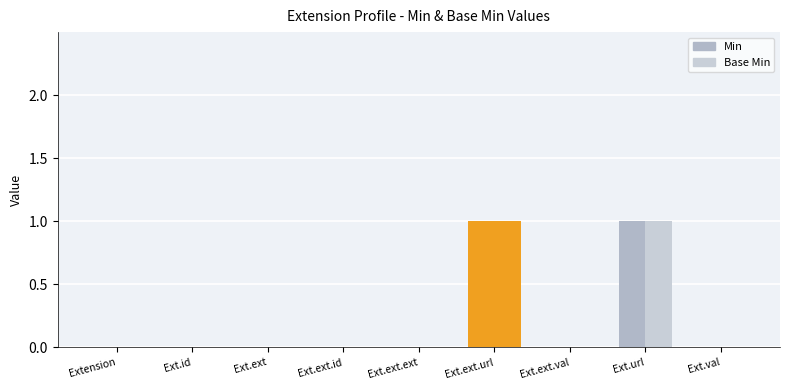

Where is Base Min nearest to the value 0?

Extension